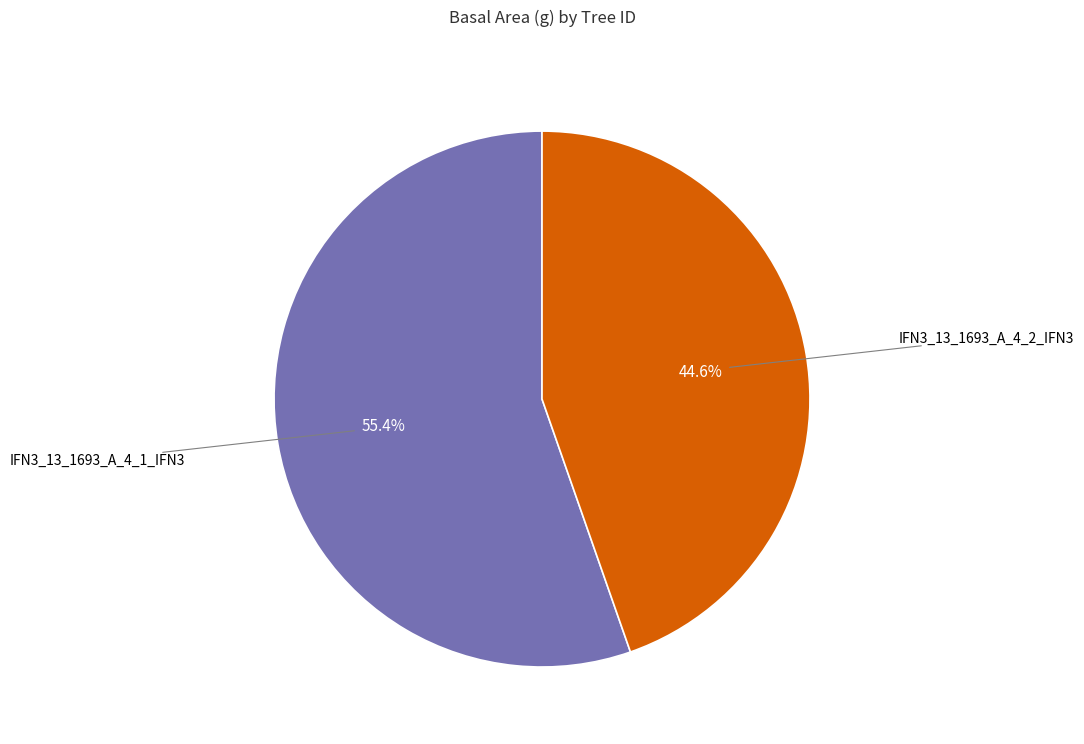

Does any single category account for the majority?

Yes